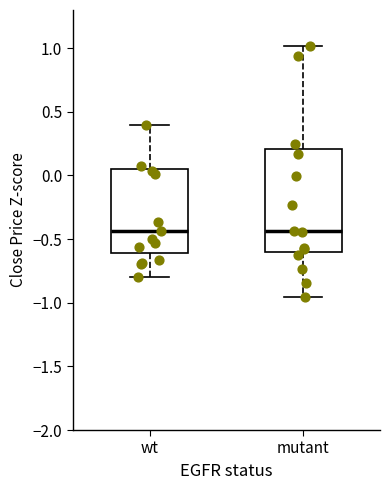

Reading left to right, read every box against the y-axis: the position of its median line, the range the box covers, and the ends of its whiskers. The values are not printed on the chart, so give them approximately, as read against the axis.

wt: median -0.45, box -0.60 to 0.05, whiskers -0.80 to 0.40
mutant: median -0.45, box -0.60 to 0.20, whiskers -0.95 to 1.00